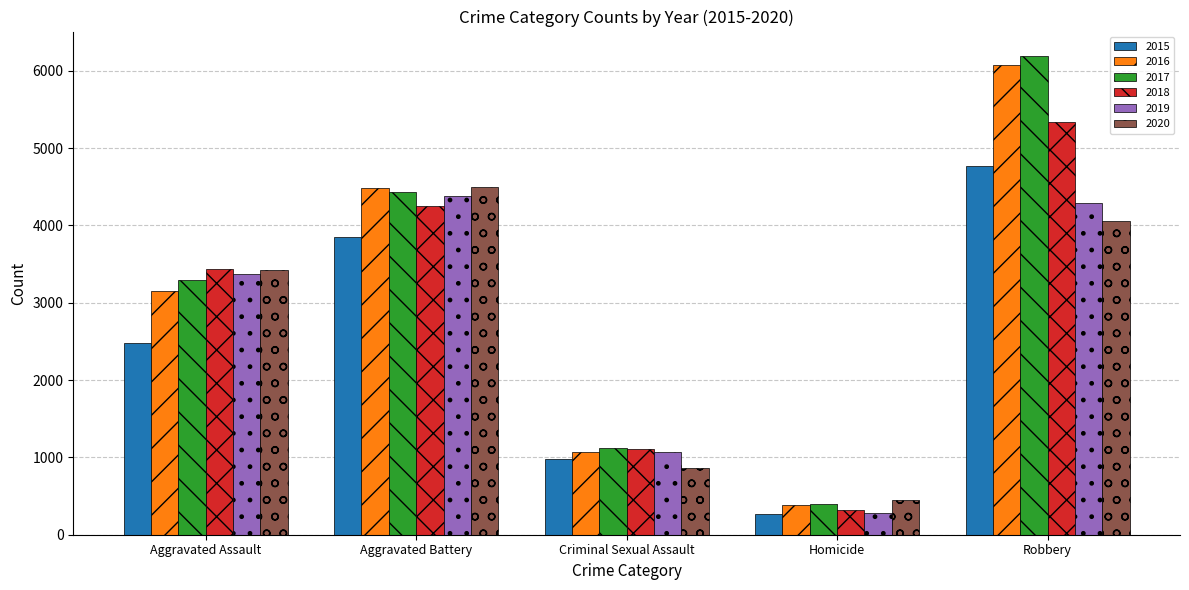

What position from the left is Robbery?

5